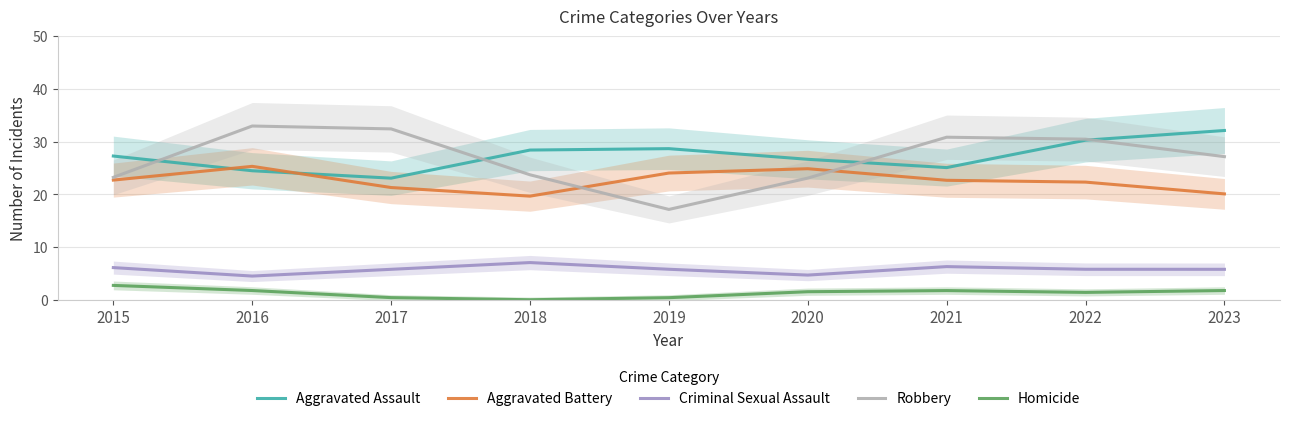

What is the maximum value for Criminal Sexual Assault?

7.1